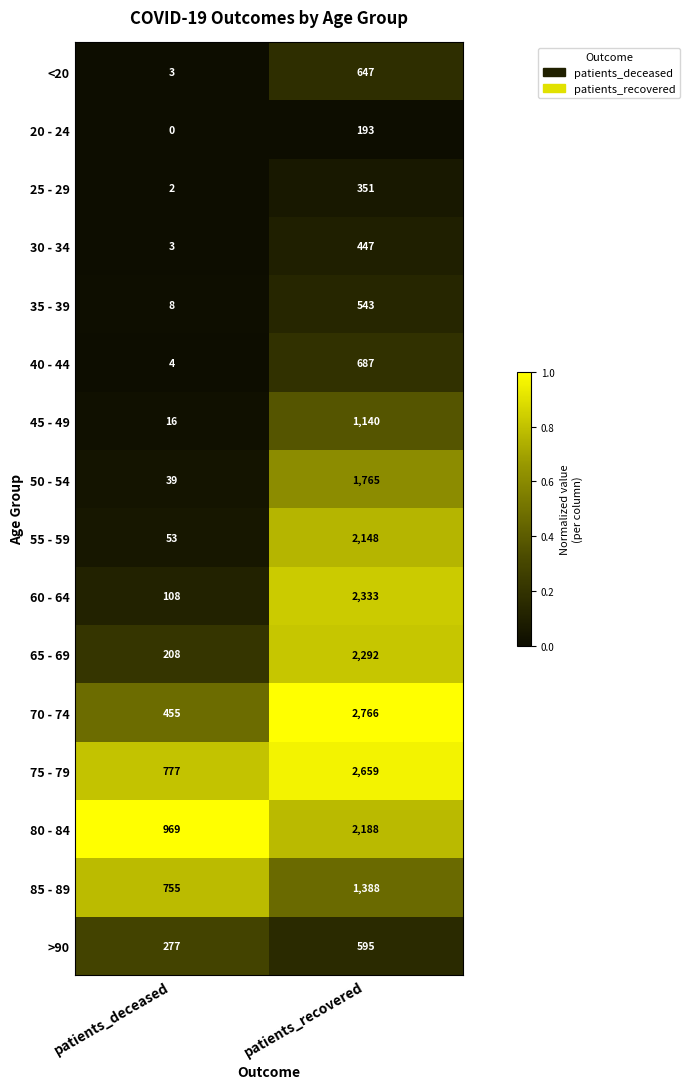

What is the difference between the maximum and minimum values in the 45 - 49 series?

1124